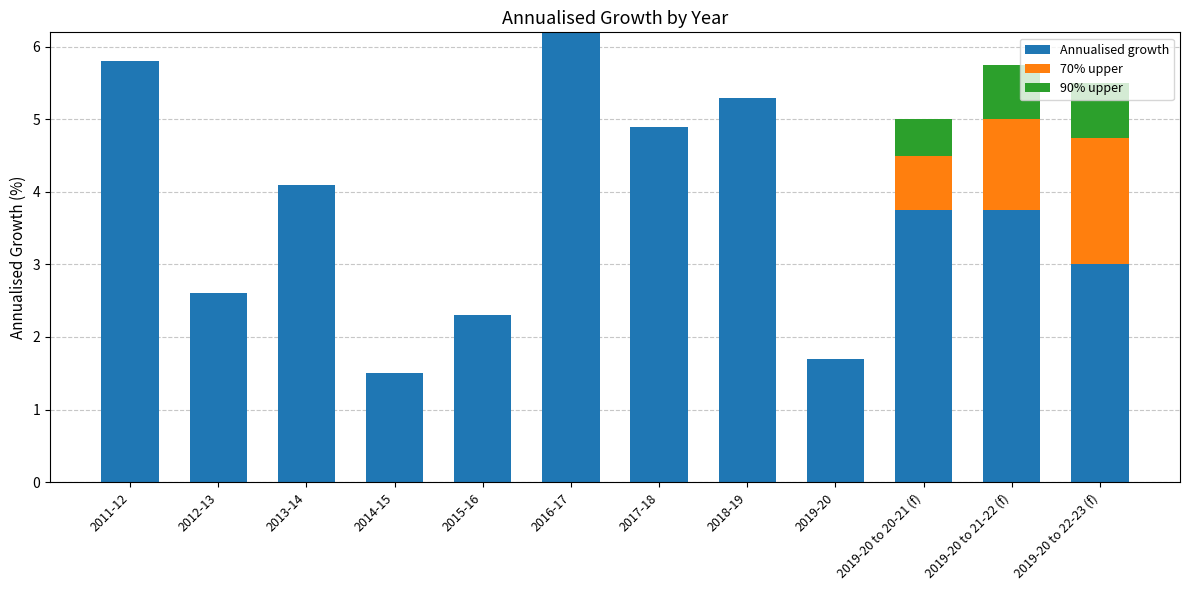

What is the highest value of the Annualised growth series?

6.2